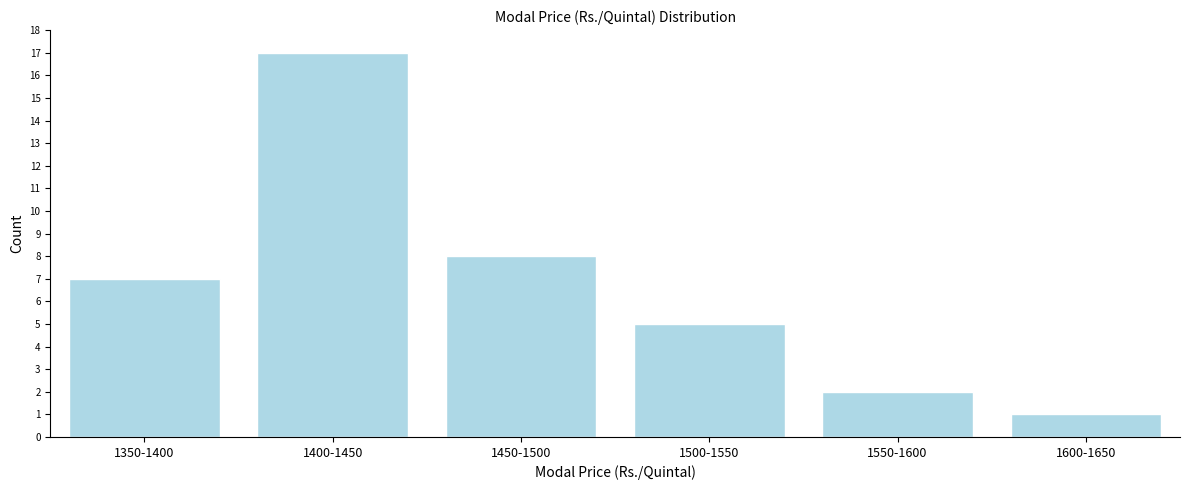

Reading left to right, transcribe all the data shown in this chart.

7	17	8	5	2	1